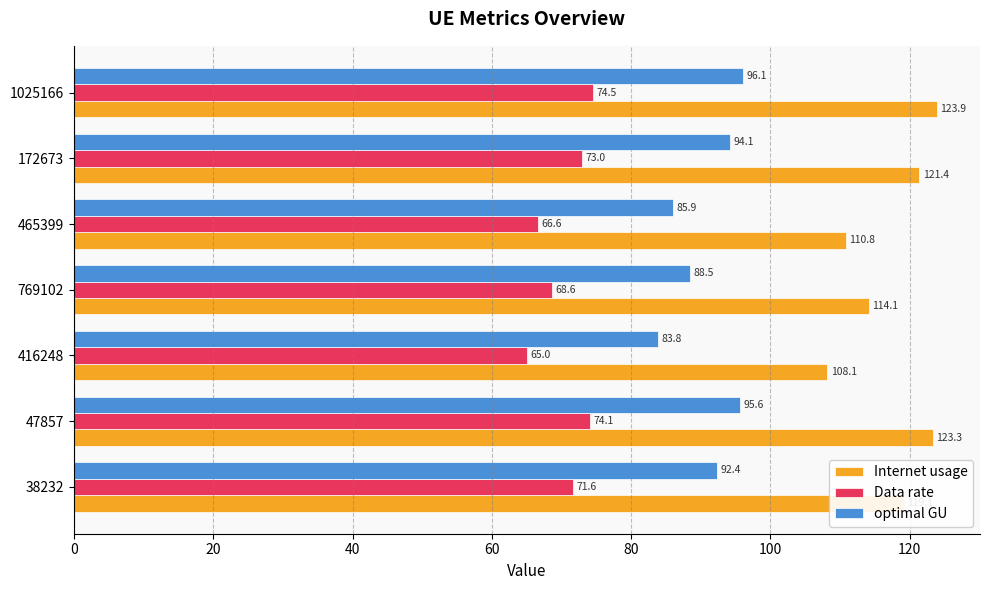

Which series has the largest total across all categories?

Internet usage